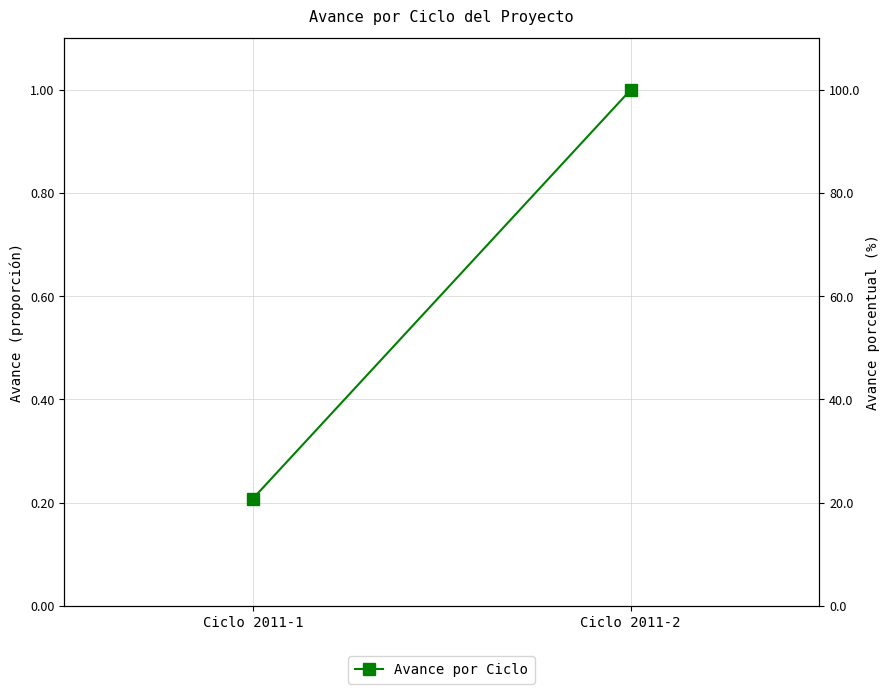

What is the change in value from Ciclo 2011-1 to Ciclo 2011-2?

+0.8